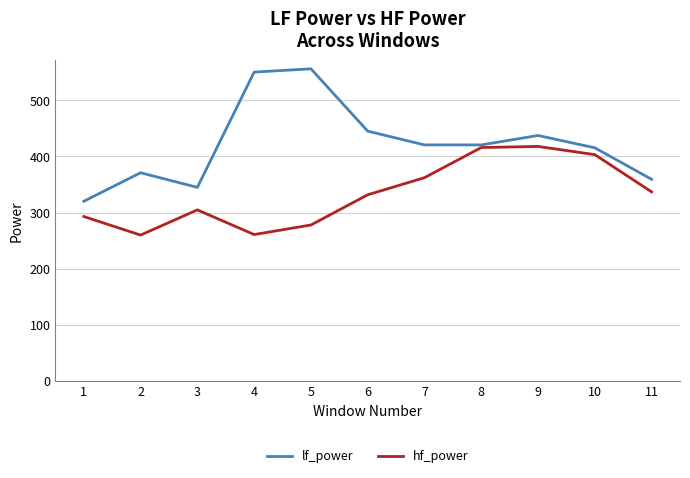

What is the maximum value shown in the chart?

555.9